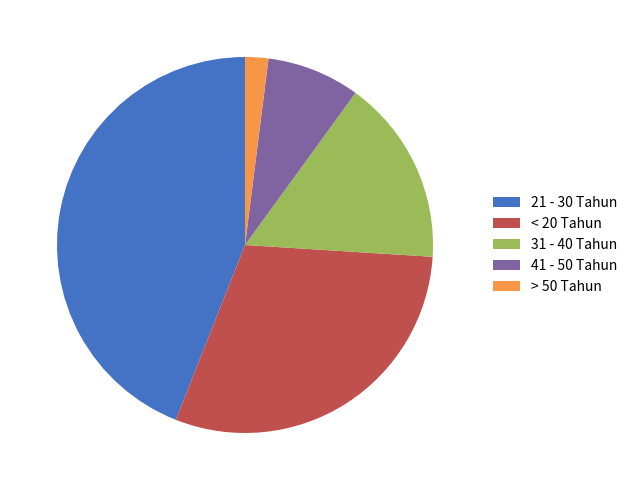

Combined, do 31 - 40 Tahun and 21 - 30 Tahun account for over 50%?

Yes